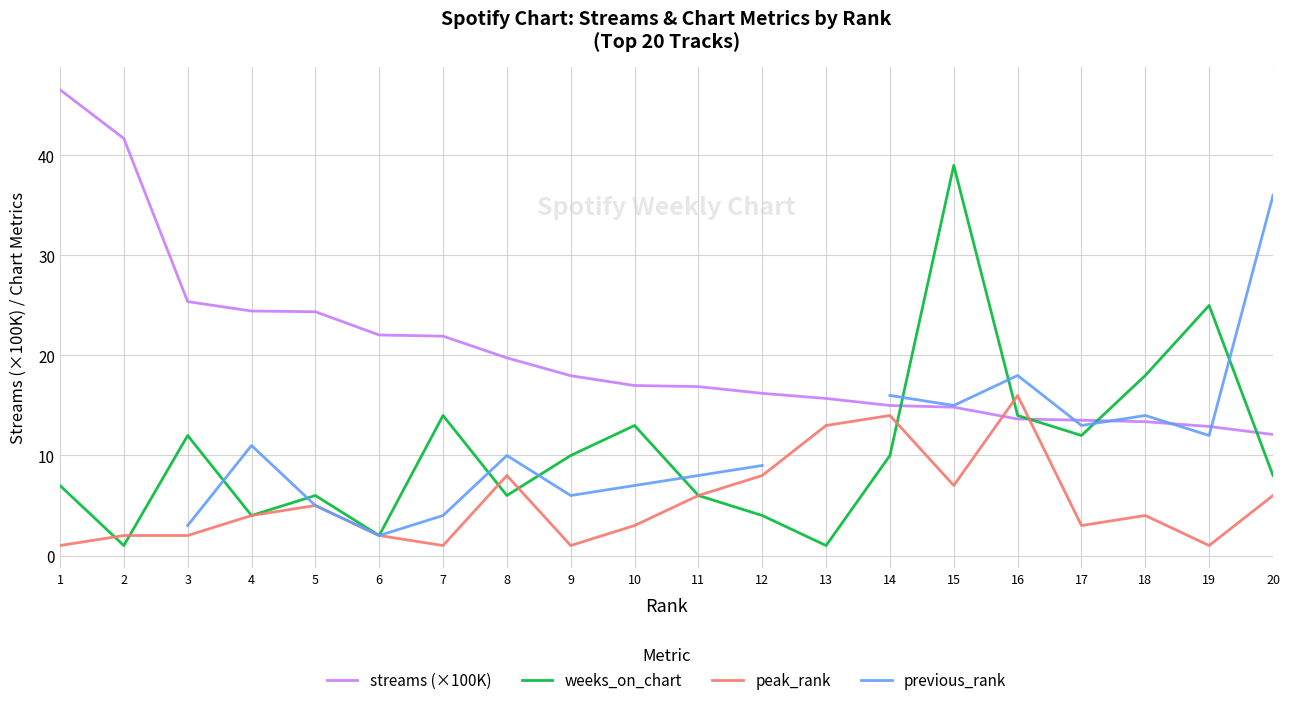

At which category is the sum across all series the highest?

15